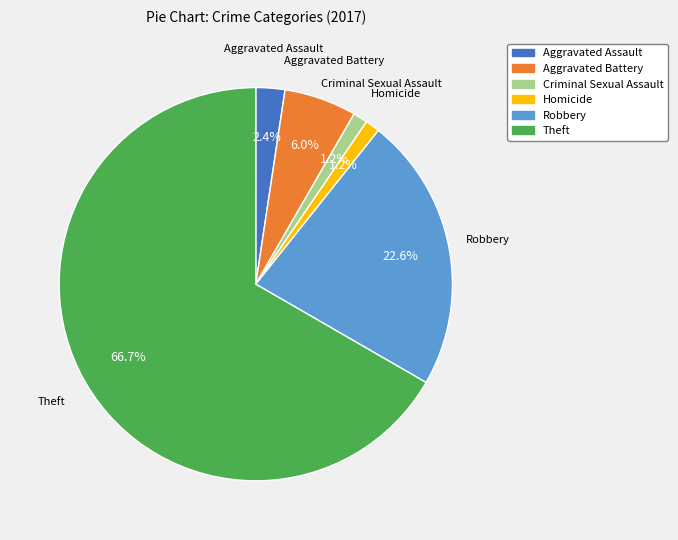

How many segments does this pie chart have?

6